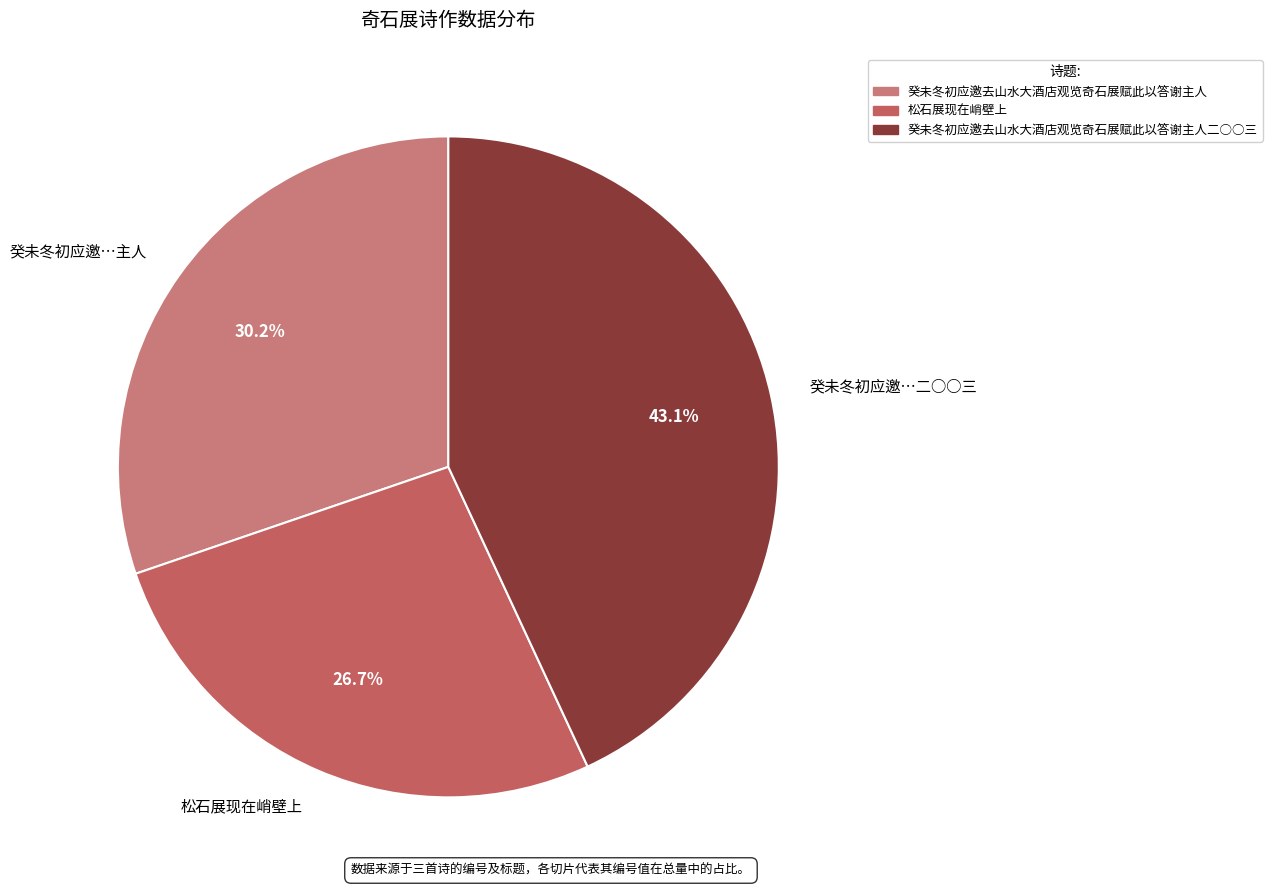

Does 松石展现在峭壁上 represent more than half of the total?

No